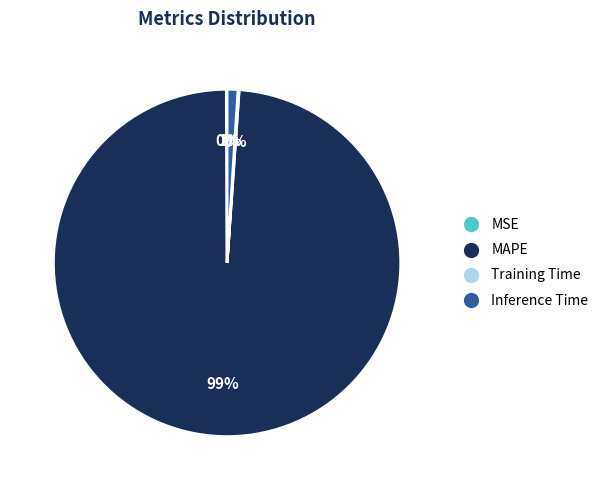

To the nearest percent, what is the difference between the largest and smallest slice percentages?

99%